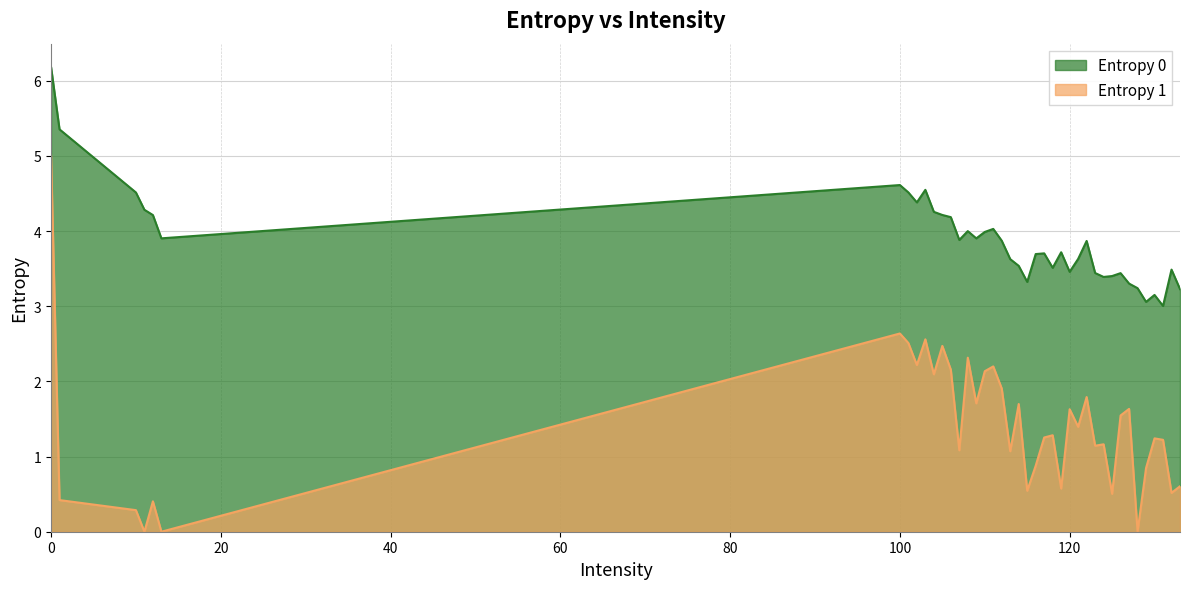

How many data points does each series have?

40